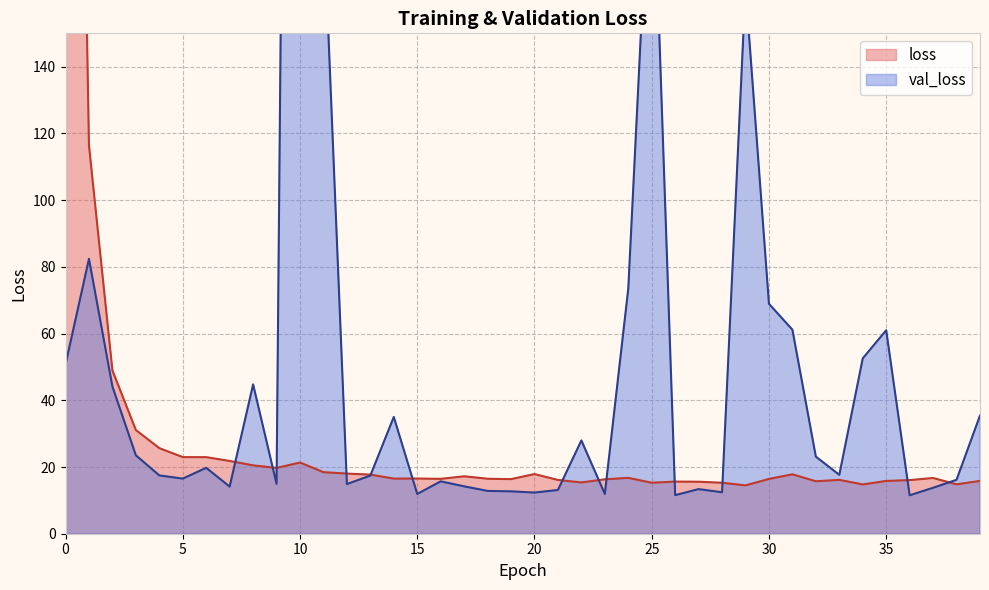

Which label corresponds to the smallest value in the chart?

36